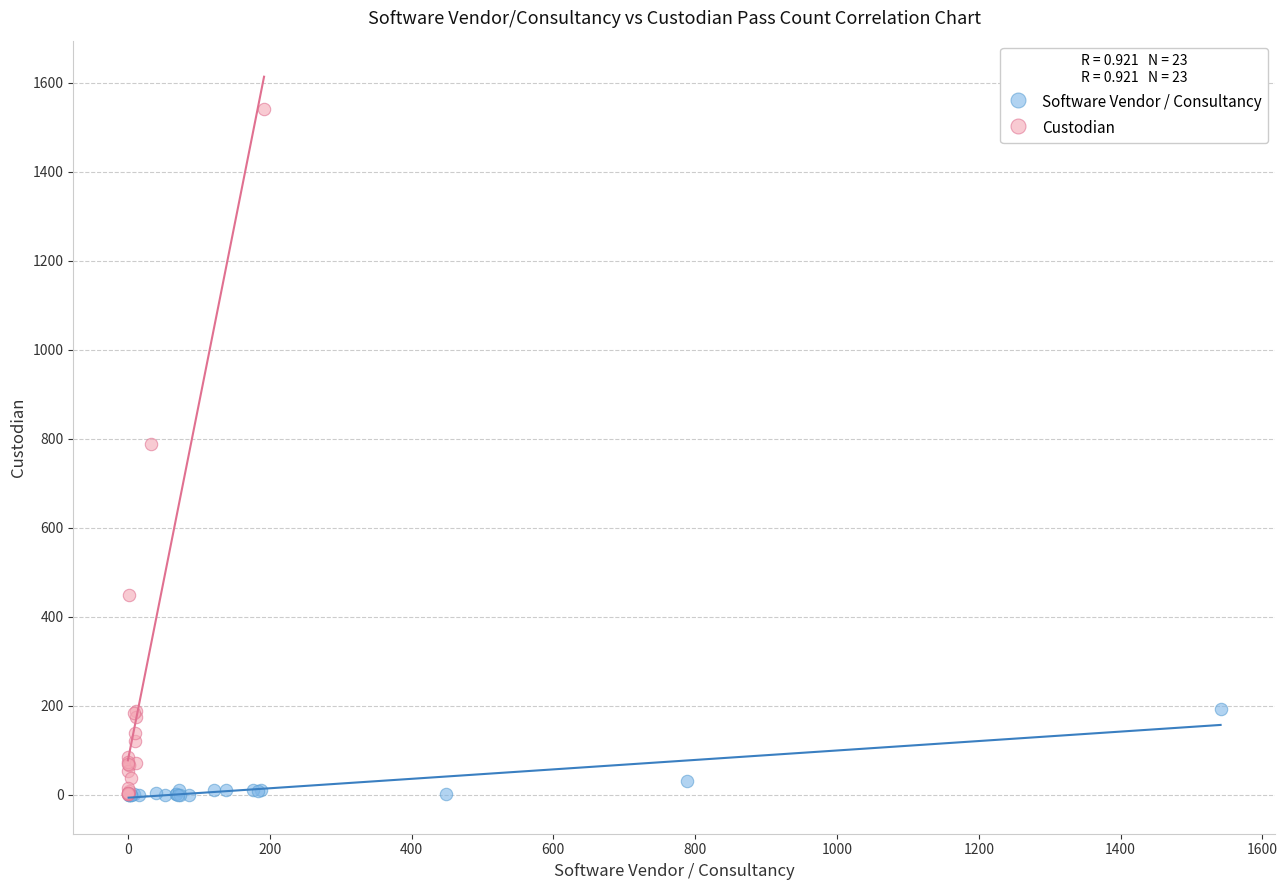

Which series contains the highest Y value?

Custodian